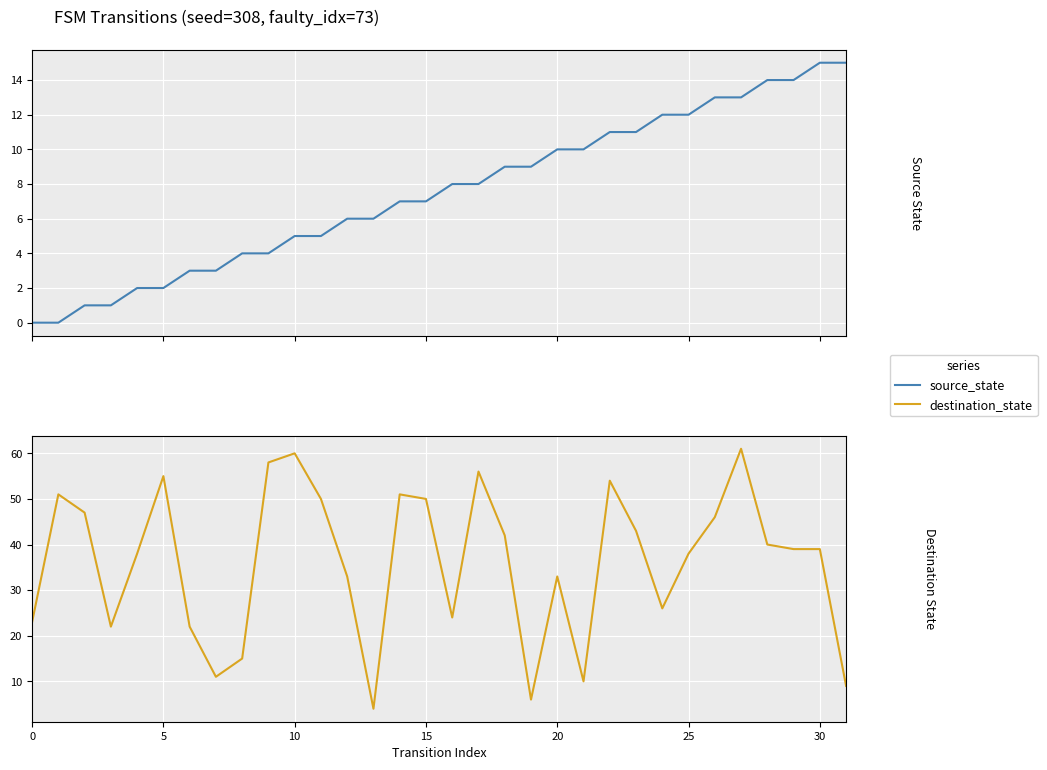

Count the number of categories in the chart.

32